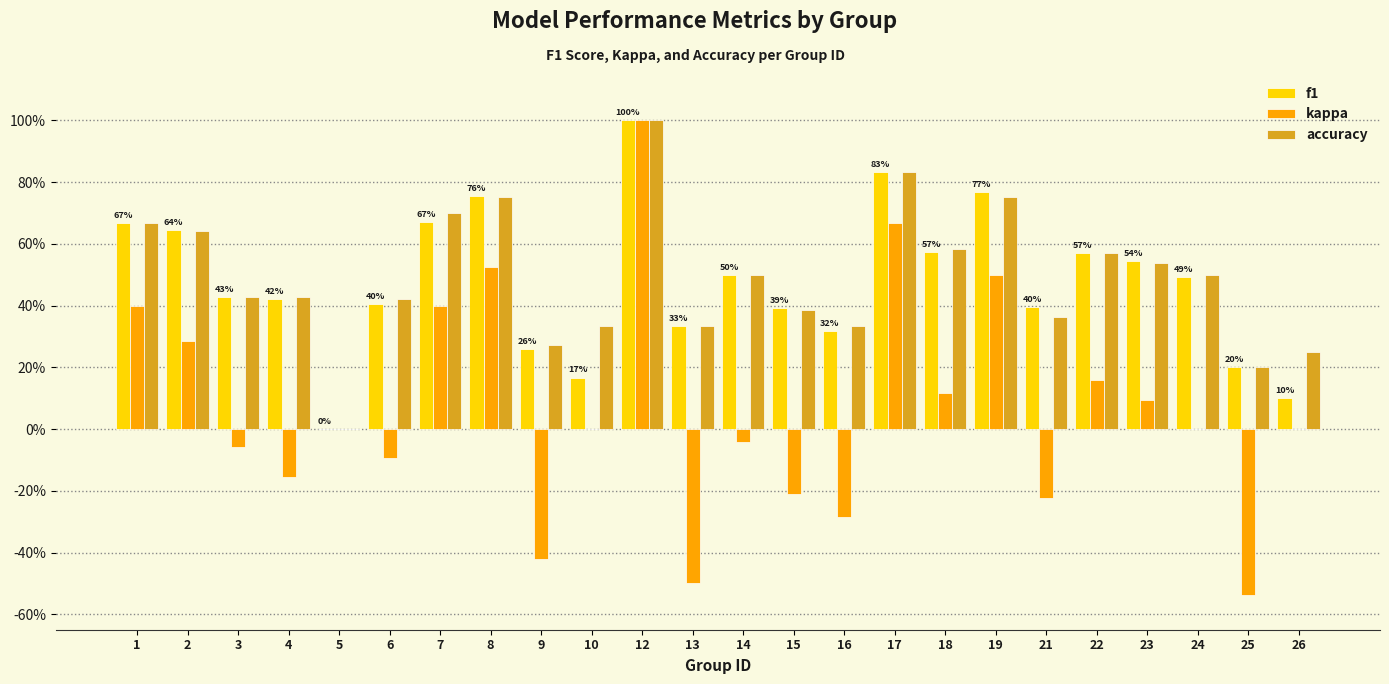

What is the average value of the kappa series?

0.1